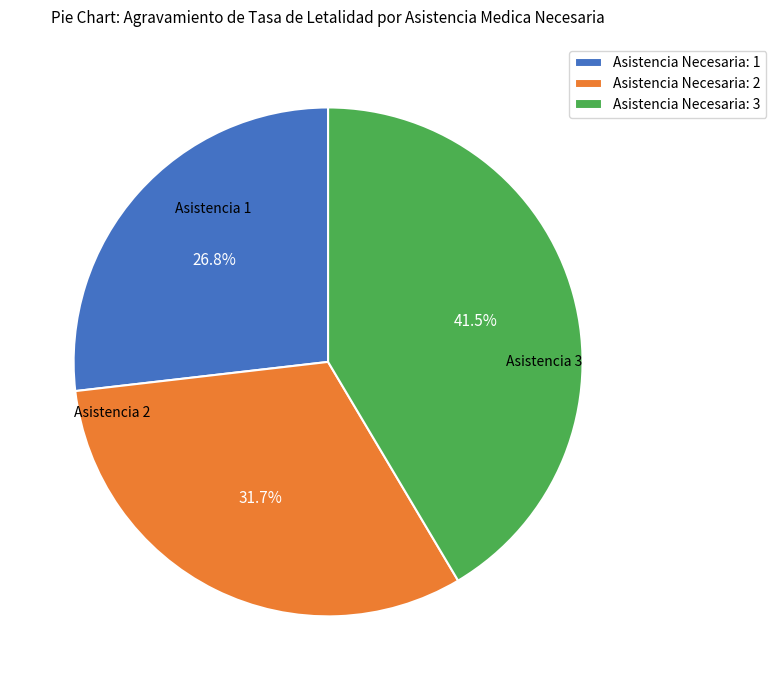

Rank the categories by value from highest to lowest.

Asistencia Necesaria: 3, Asistencia Necesaria: 2, Asistencia Necesaria: 1